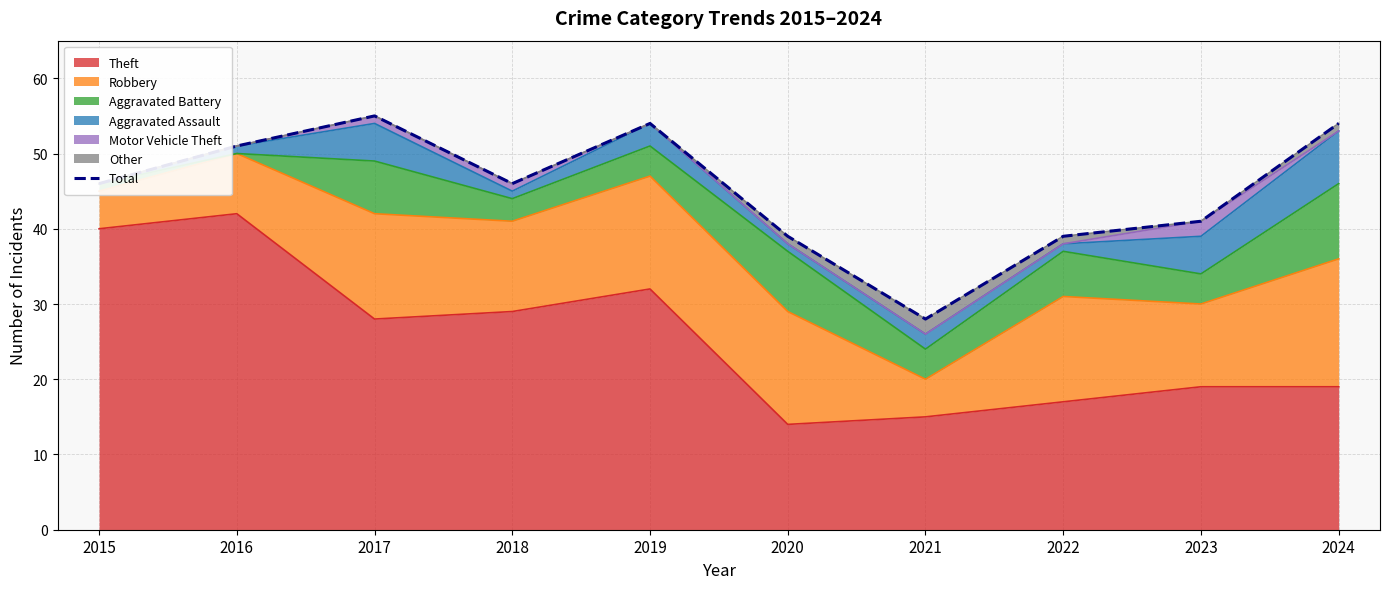

At which category does the data reach its first local peak?

2017